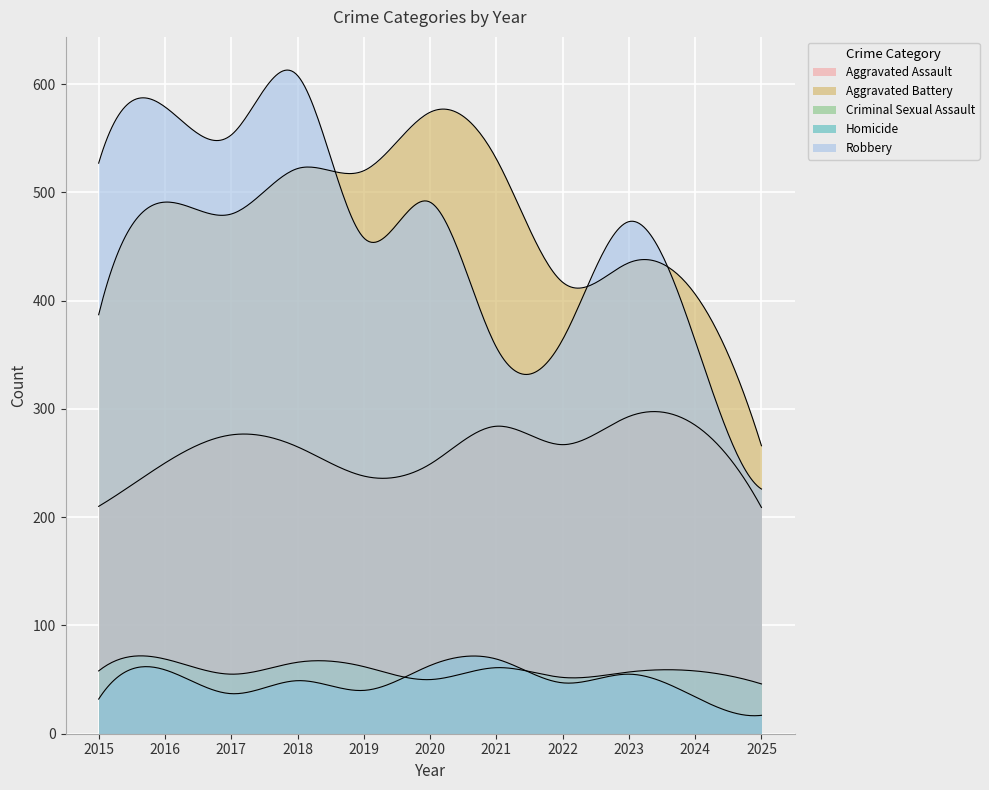

The value of Aggravated Assault at 2018 is 454. True or false?

False